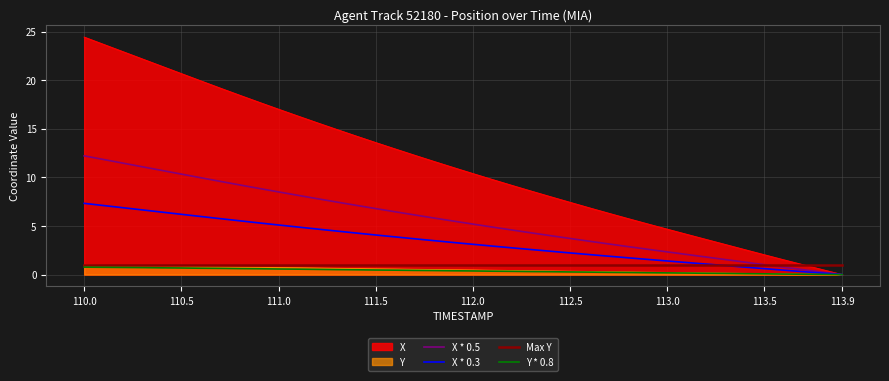

What are all the series names shown in the legend?

X, Y, X * 0.5, X * 0.3, Max Y, Y * 0.8